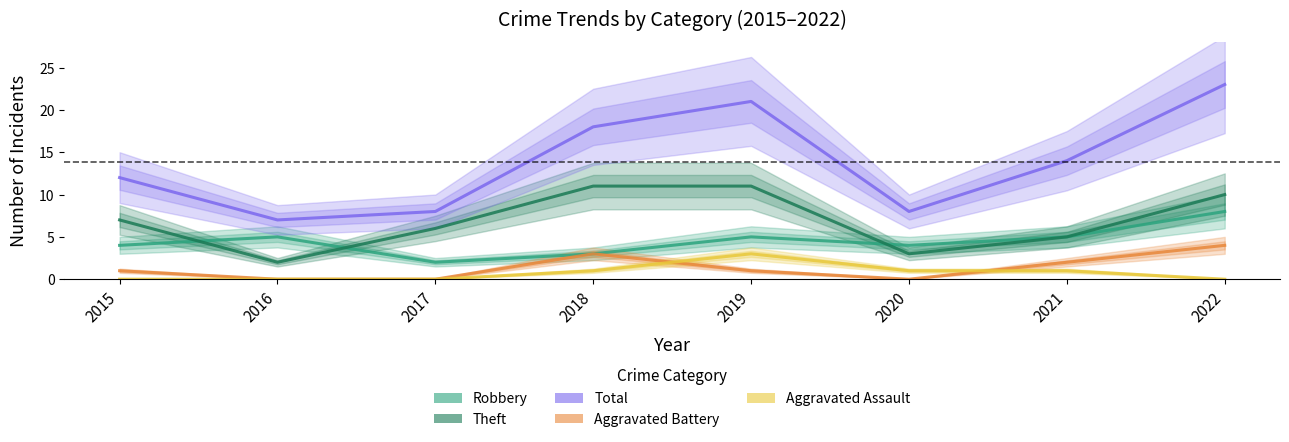

Rank the series at 2018 from highest to lowest value.

Total, Theft, Robbery, Aggravated Battery, Aggravated Assault